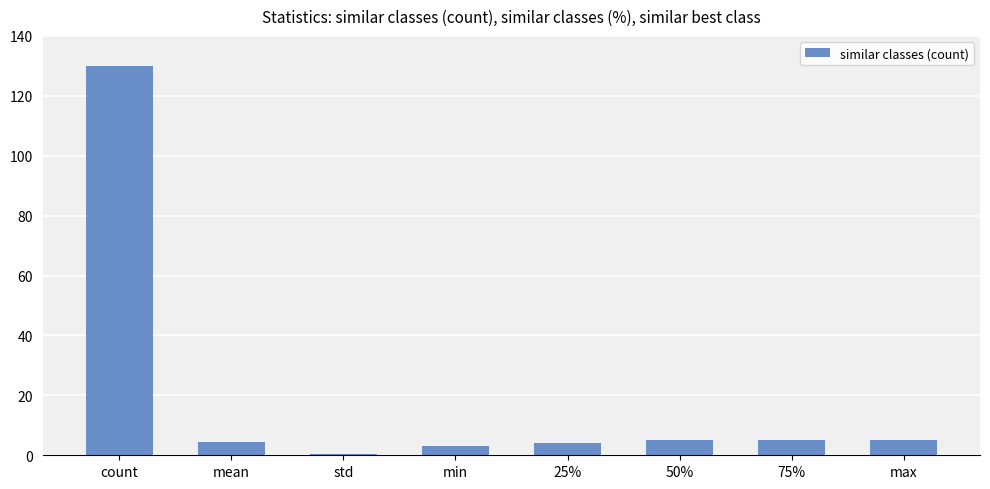

What is the approximate value at 75%?

5.0